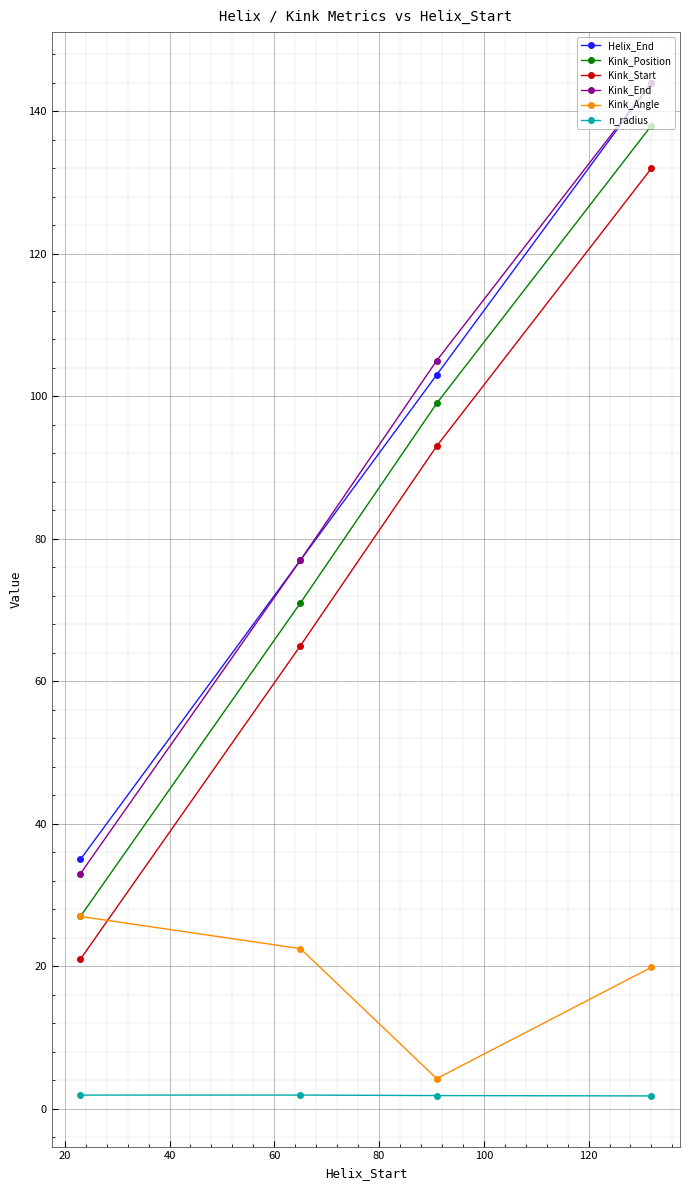

True or false: Kink_Start and Kink_Position intersect in this chart.

False